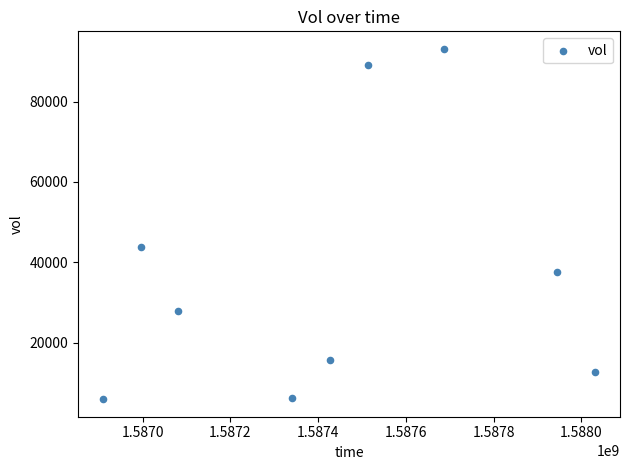

What Y value in the scatter plot is closest to 49550?

43800